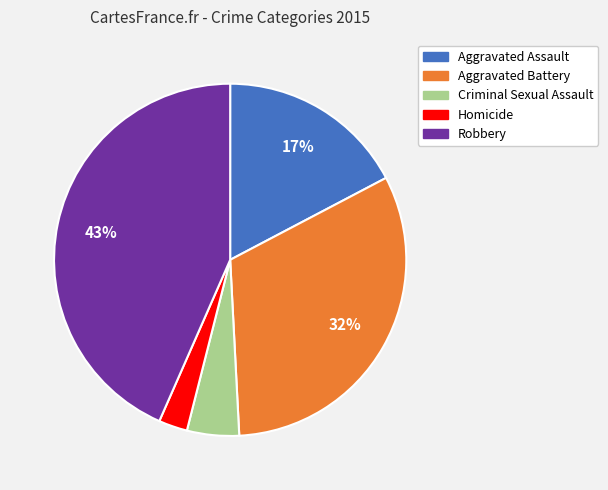

Is it true that Aggravated Battery is 32% of the pie?

True